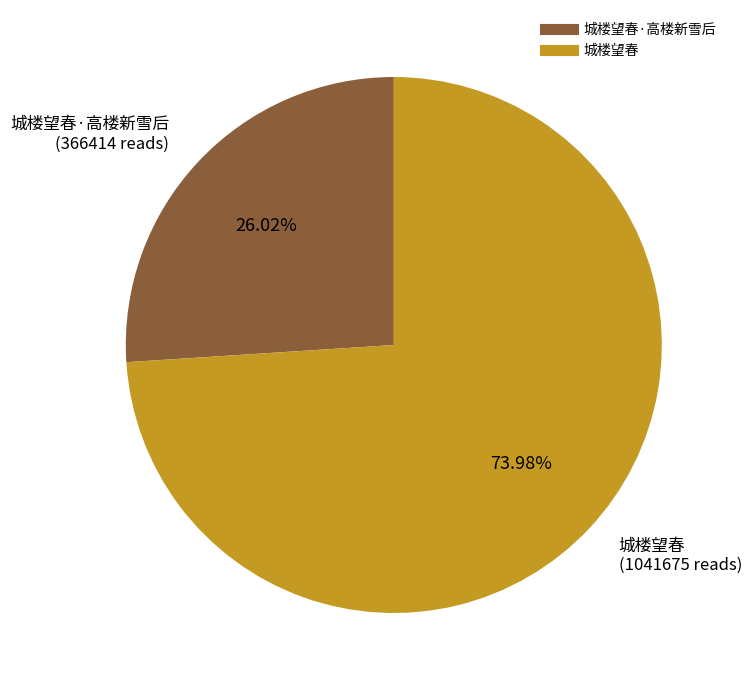

Is there a majority slice in this chart?

Yes